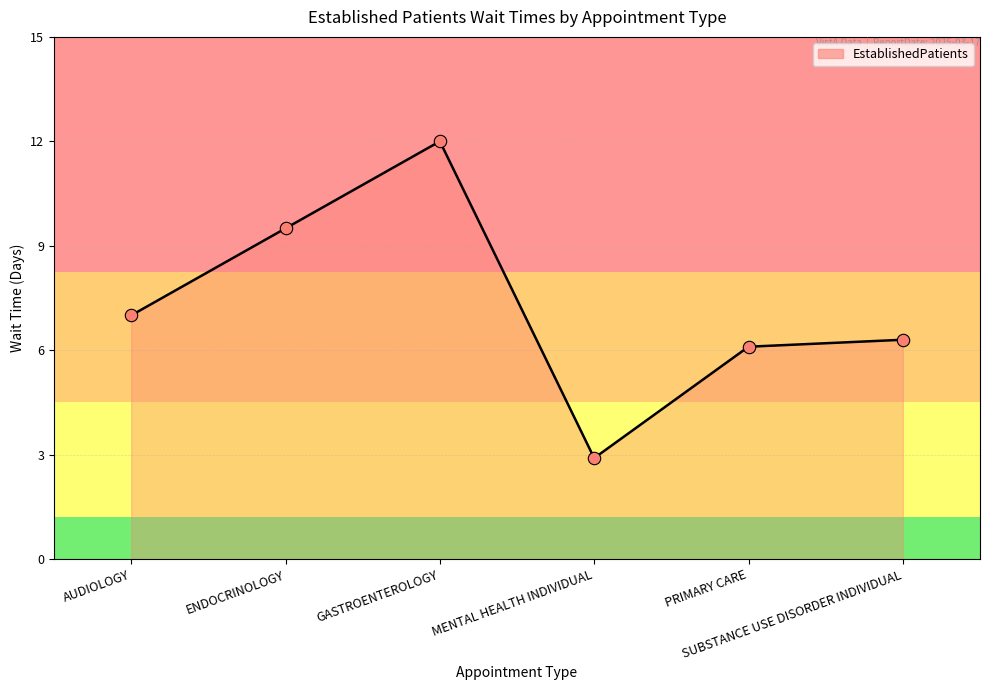

What is the change in value from AUDIOLOGY to MENTAL HEALTH INDIVIDUAL?

-4.1